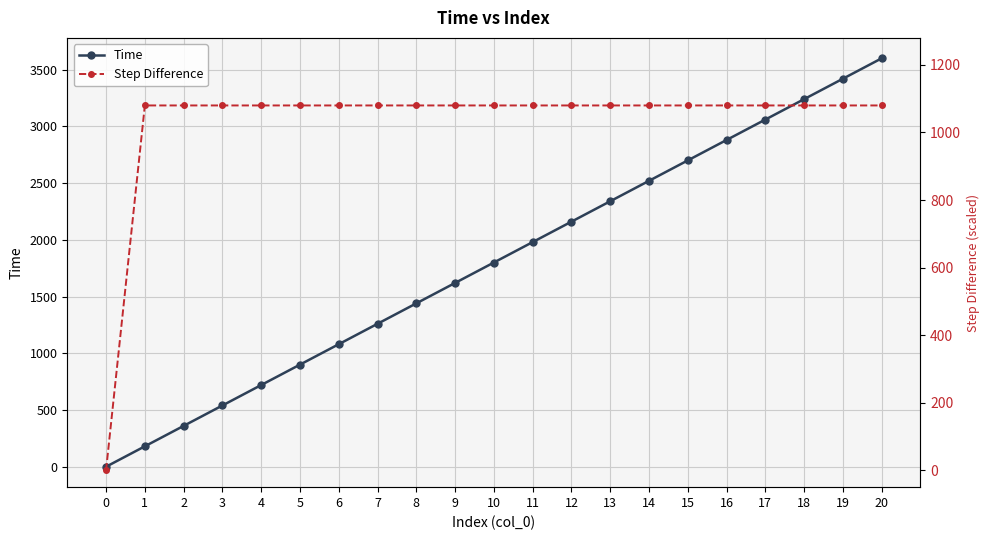

True or false: Step Difference and Time cross at least once.

False